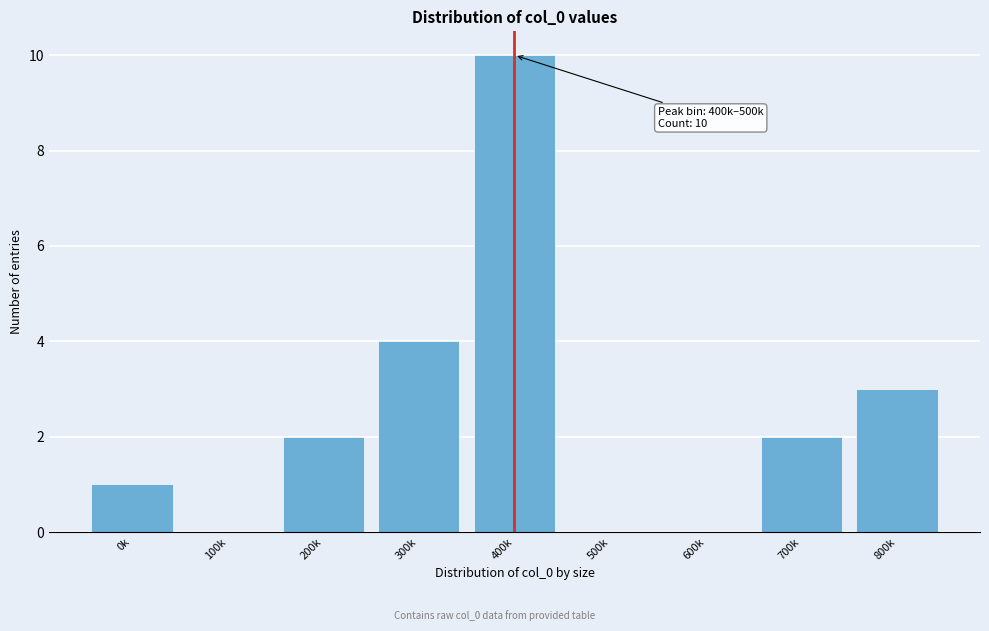

Reading left to right, what are all the values shown in this chart?

0k=1	100k=0	200k=2	300k=4	400k=10	500k=0	600k=0	700k=2	800k=3